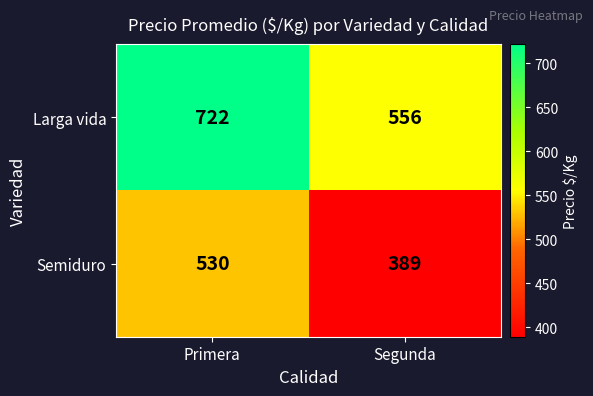

At which category is the sum across all series the highest?

Primera